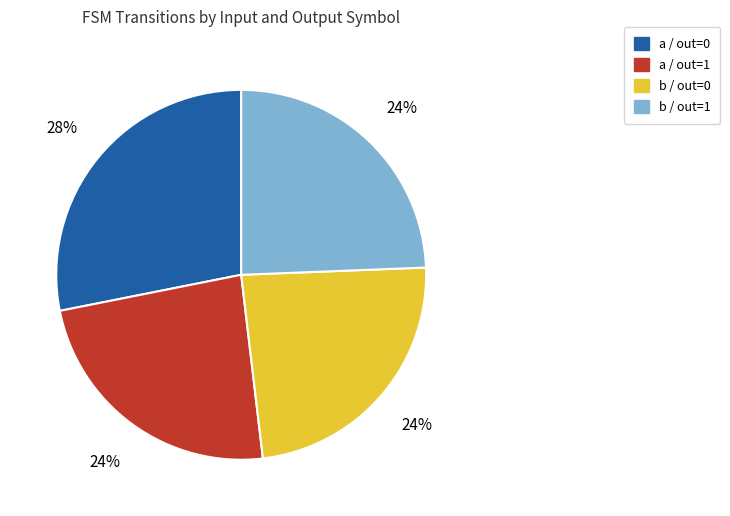

Is there any slice that represents more than half of the pie?

No